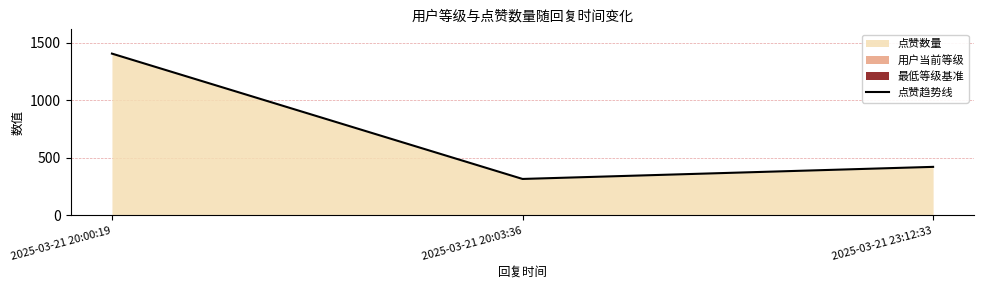

What position from the left is 2025-03-21 20:03:36?

2